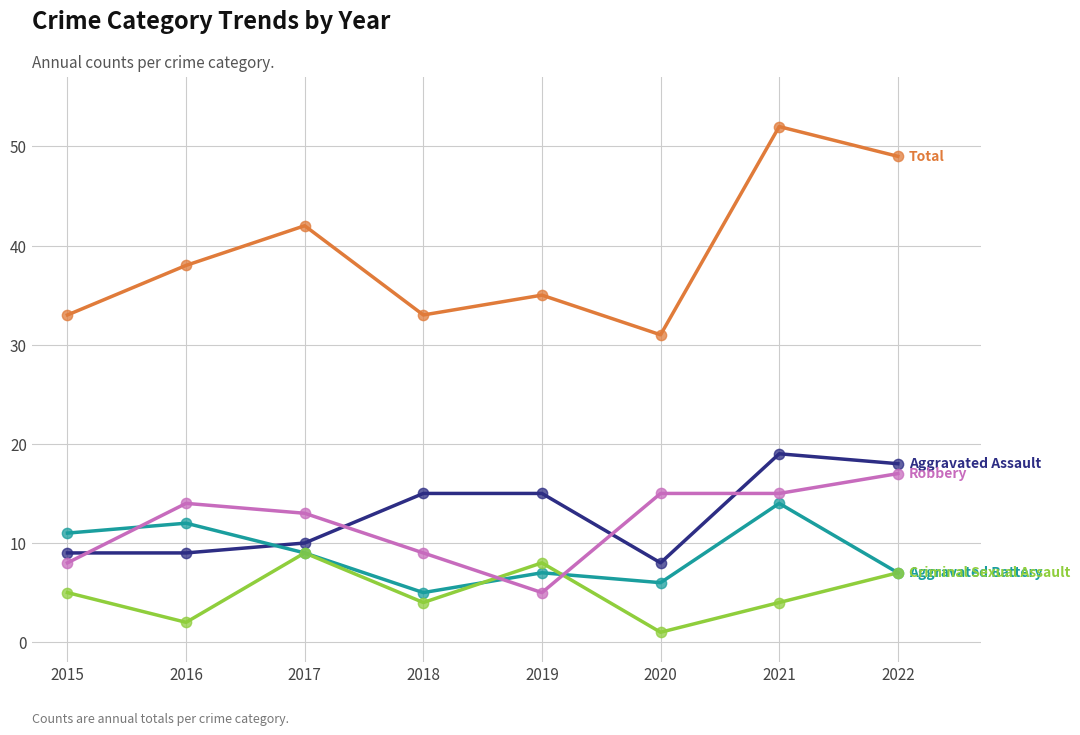

What is the total value across all series at 2022?

98